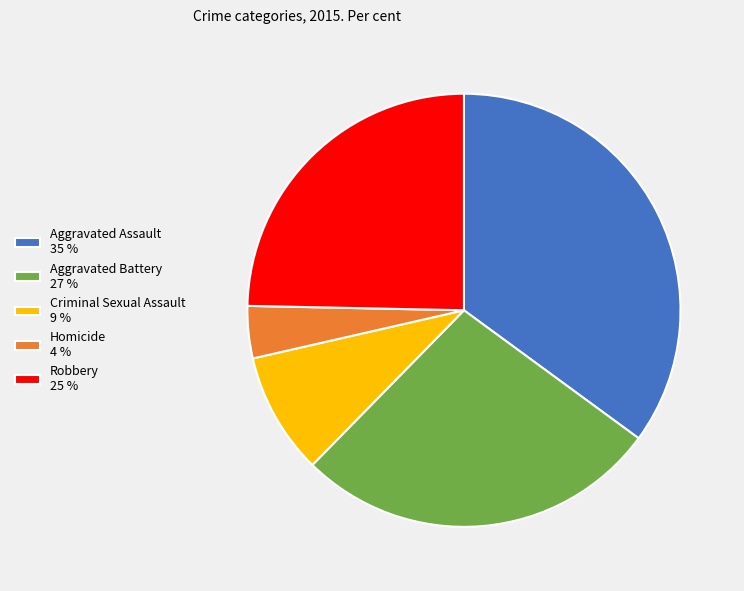

Is there a majority slice in this chart?

No